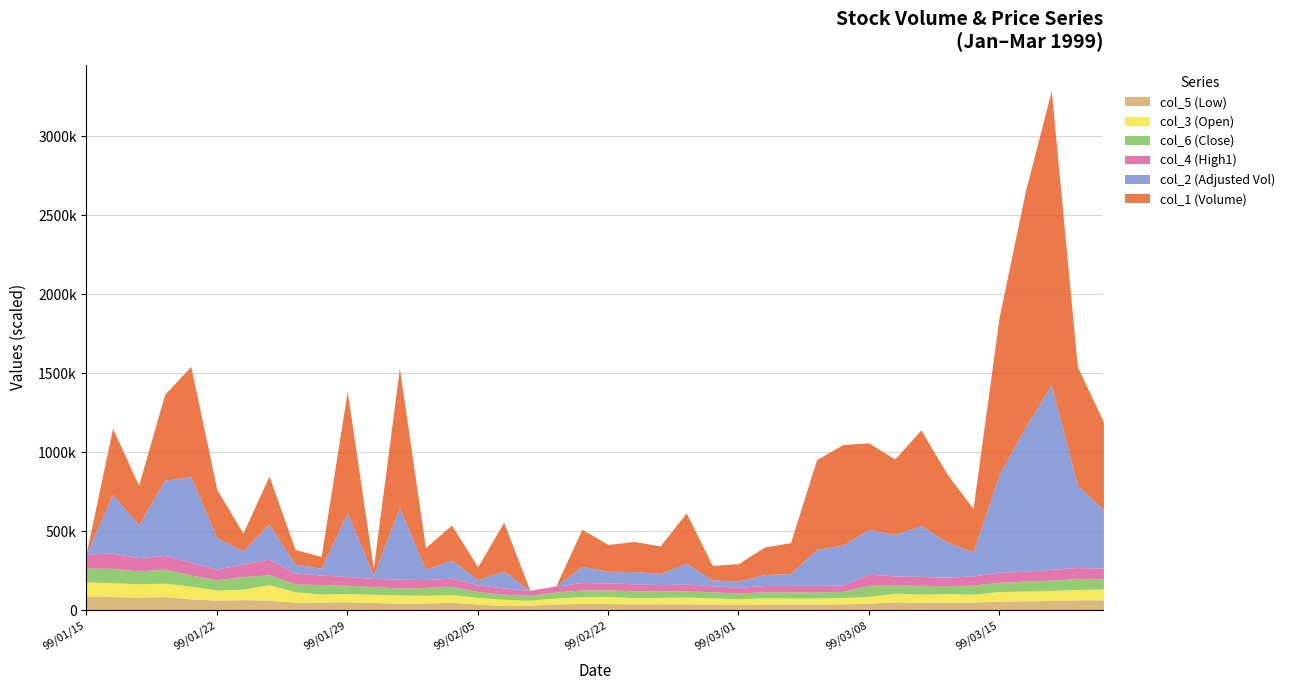

Which series has the largest range (max minus min)?

col_1 (Volume)